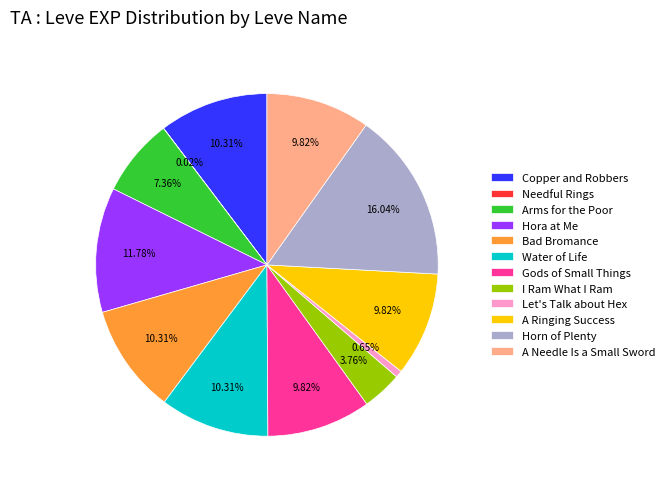

What percentage is the A Ringing Success slice, to the nearest percent?

10%